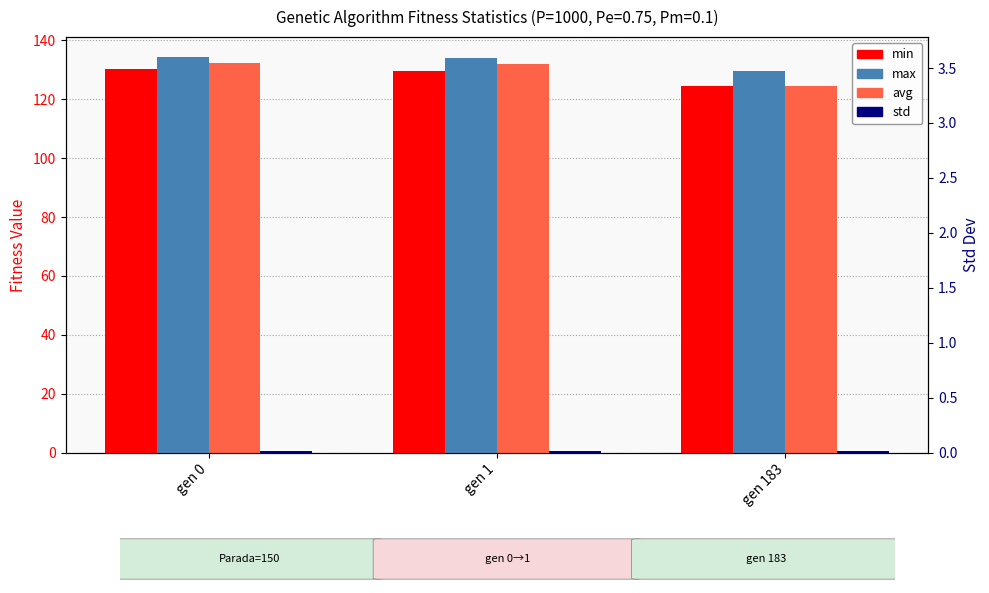

At which label does max first exceed 133?

gen 0